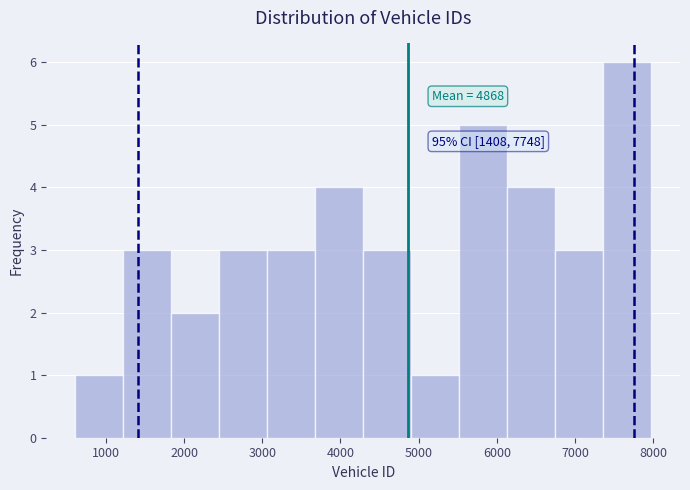

Over which range of the x-axis is the bar tallest?

7400 to 8000